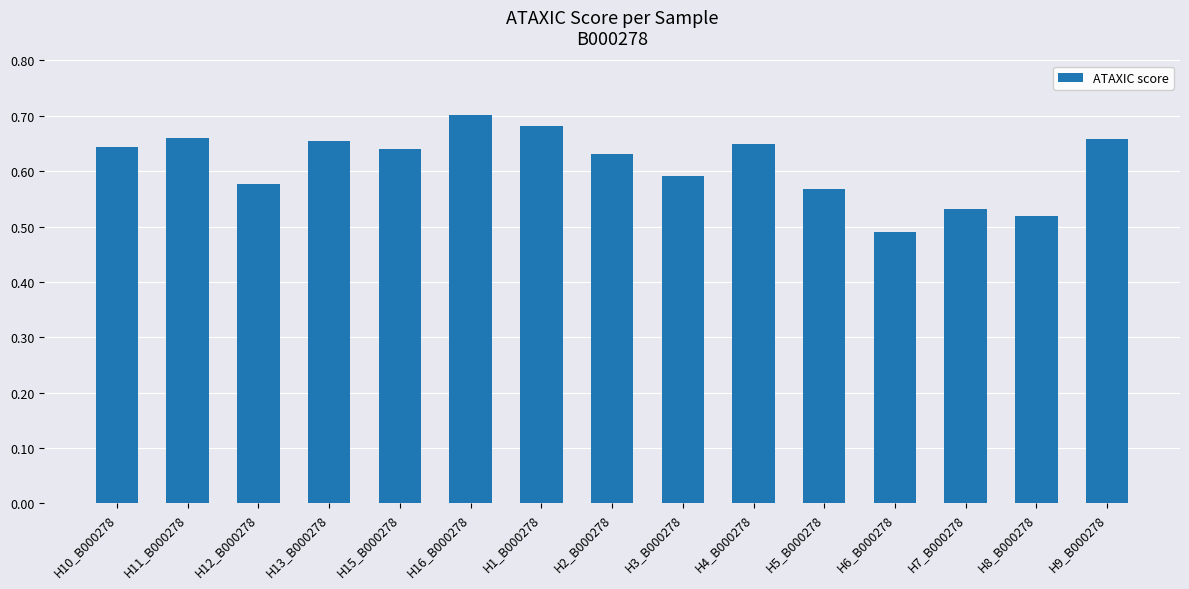

At which category does the chart reach its peak across all series?

H16_B000278